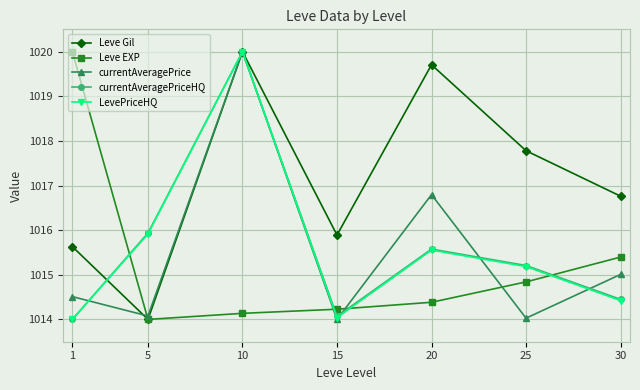

Where does the Leve Gil series first go above 1016?

10